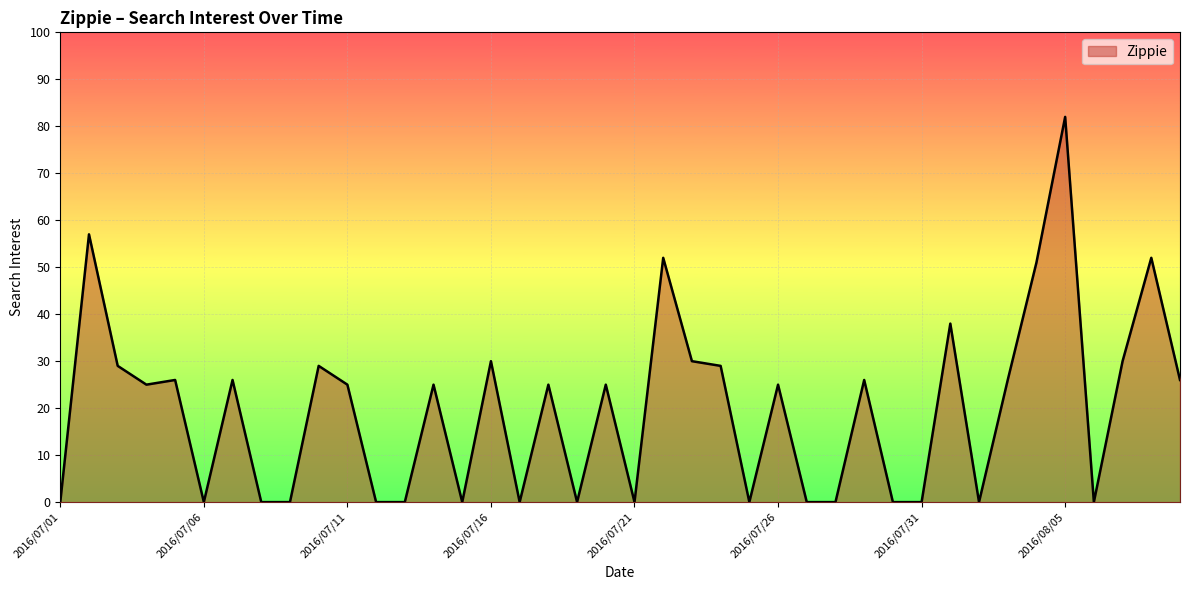

What is the difference between the maximum and minimum values?

82